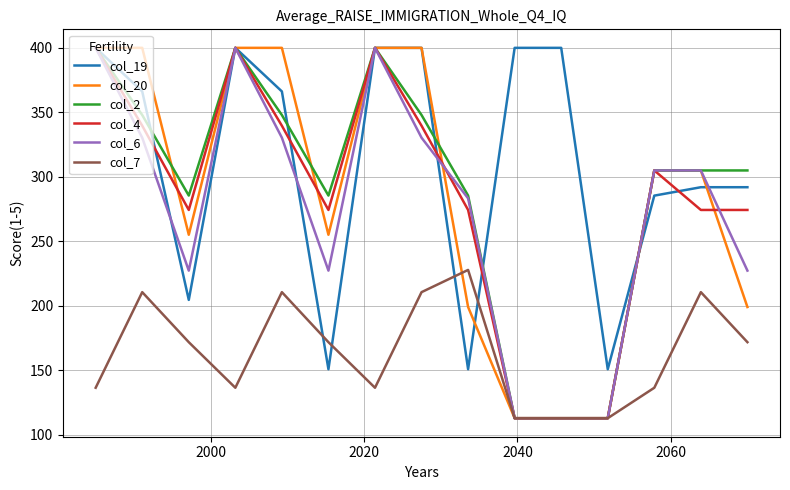

Which series has the largest total across all categories?

col_19